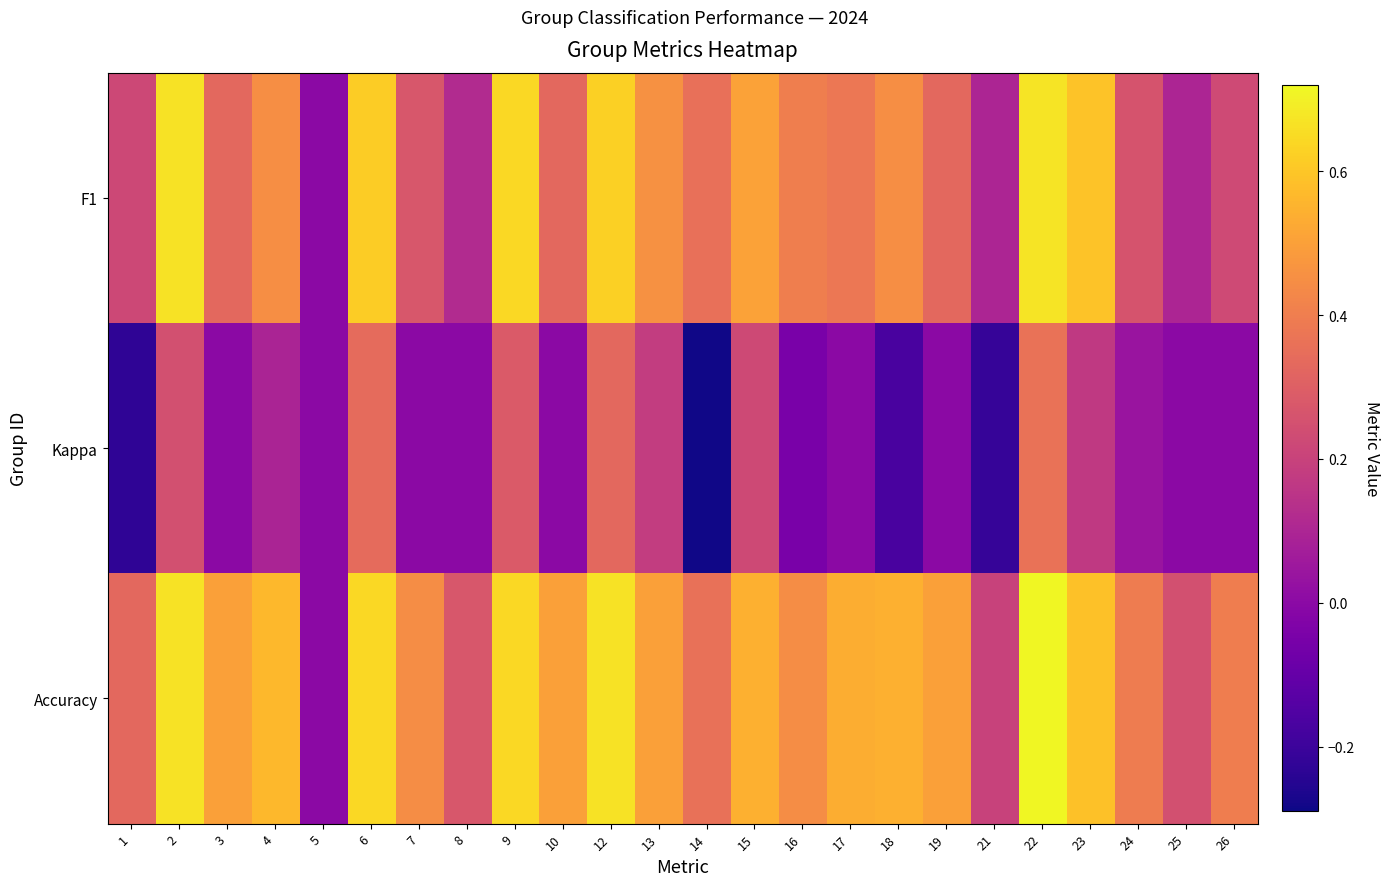

At how many categories does at least one series exceed 0?

23